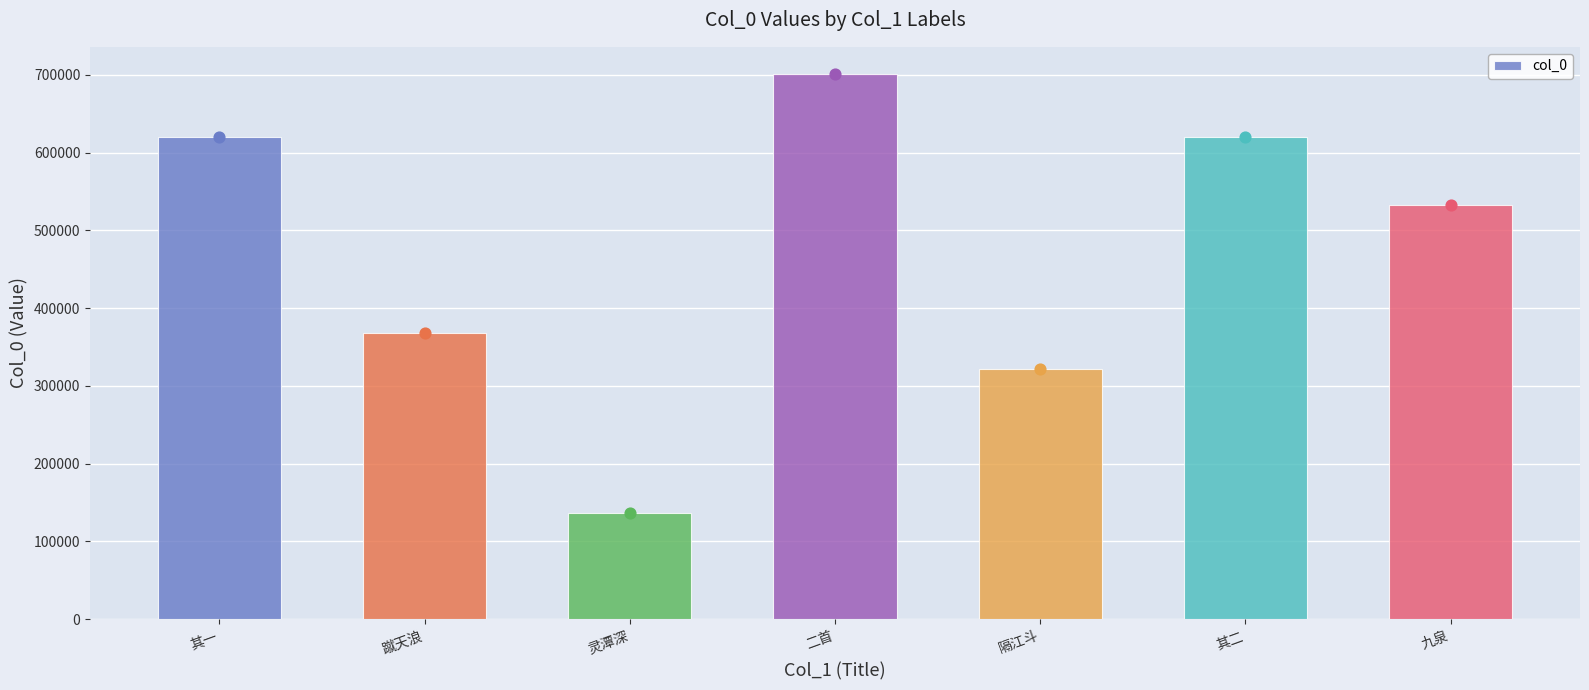

Between 隔江斗 and 蹴天浪, which is larger?

蹴天浪